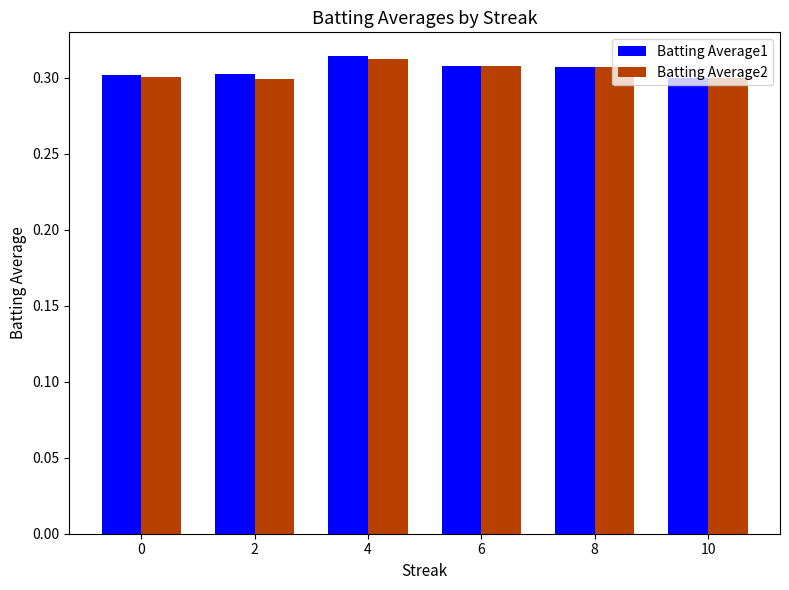

How many Batting Average2 values are between 0 and 1?

6